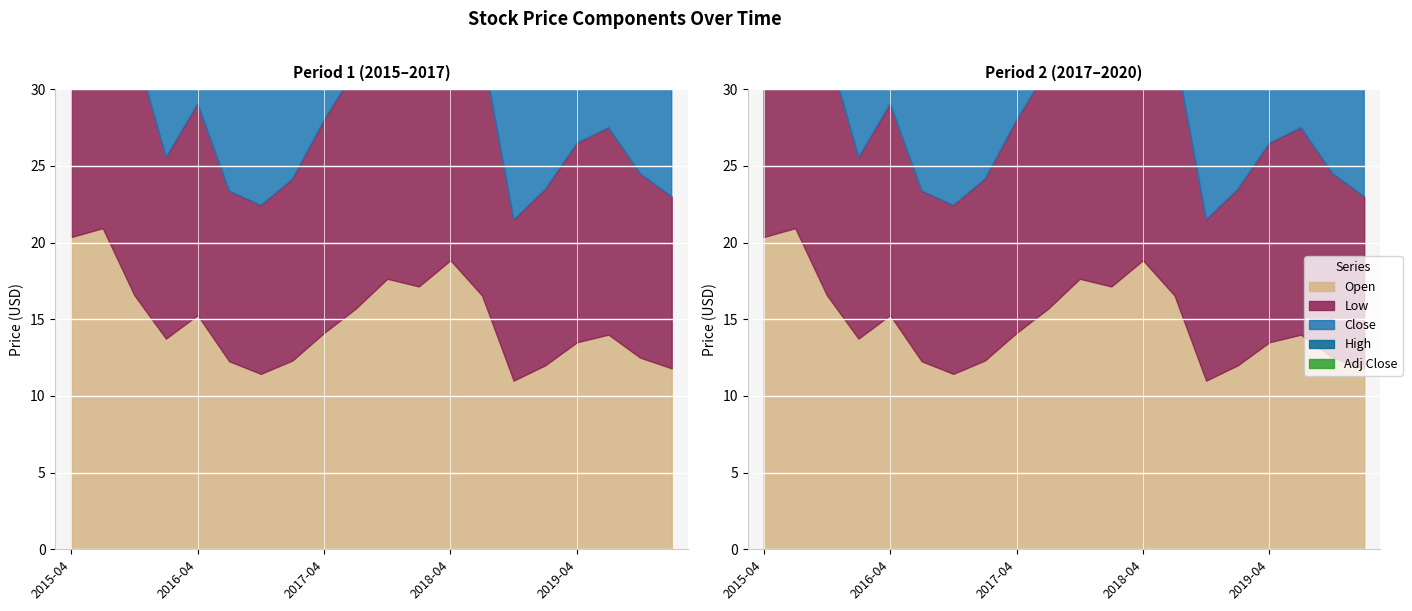

Reading left to right, transcribe all the data shown in this chart.

Open: 20.4	20.9	16.6	13.7	15.3	12.3	11.4	12.3	14.1	15.7	17.6	17.1	18.9	16.6	11.0	12.0	13.5	14.0	12.5	11.8
Low: 20.4	18.3	16.2	11.8	13.8	11.1	11.0	11.8	13.9	15.7	16.6	16.8	18.3	16.1	10.5	11.5	13.0	13.5	12.0	11.2
Close: 20.9	19.4	17.9	14.0	14.1	11.5	12.8	12.6	15.4	17.6	16.9	18.5	18.3	17.0	11.5	12.5	14.0	14.5	13.0	12.3
High: 22.3	21.2	18.1	14.0	15.9	12.9	13.2	13.4	15.7	18.0	19.1	19.1	19.9	18.0	12.0	13.0	15.0	15.5	13.8	13.2
Adj Close: 17.8	16.5	15.7	12.8	12.9	10.6	11.8	11.8	14.4	16.7	16.0	17.7	17.5	16.3	11.1	12.1	13.6	14.1	12.6	11.9